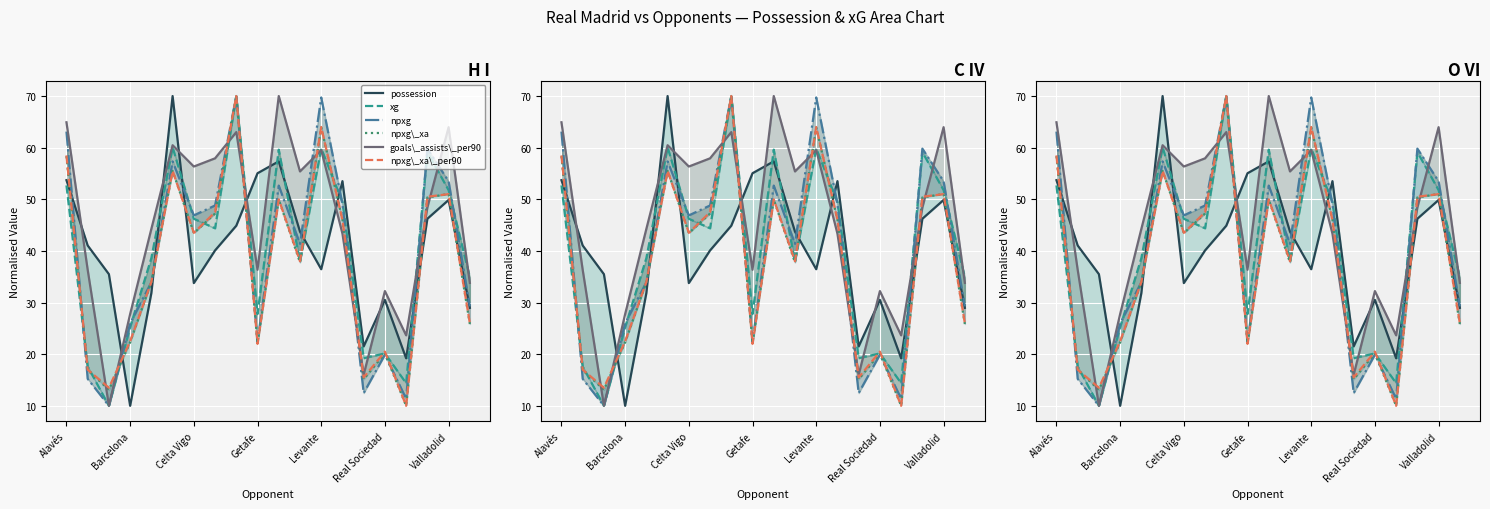

What is the label of the 10th point from the left?

Getafe